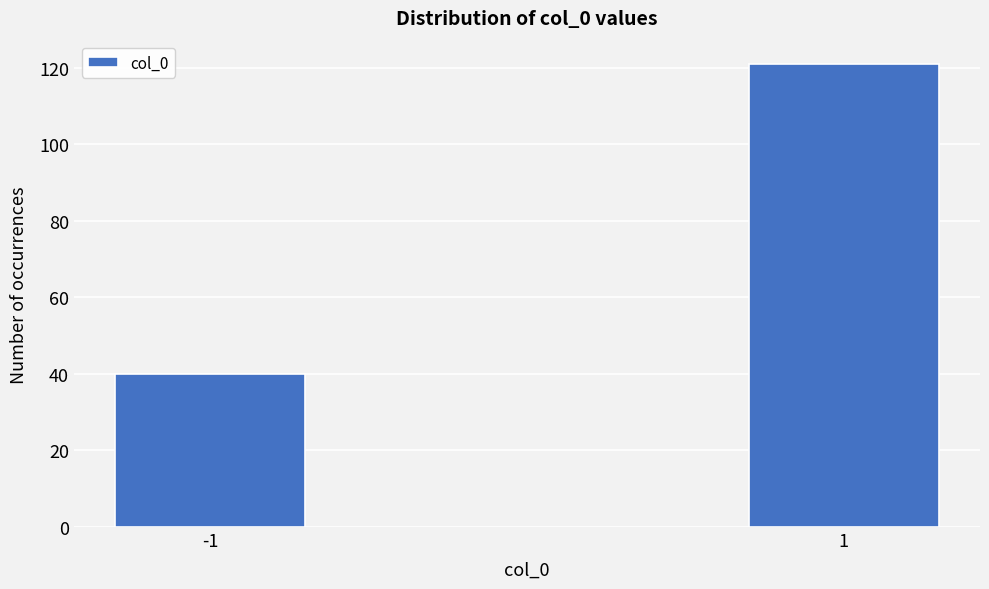

Reading right to left, list all the values displayed in this chart.

121	40